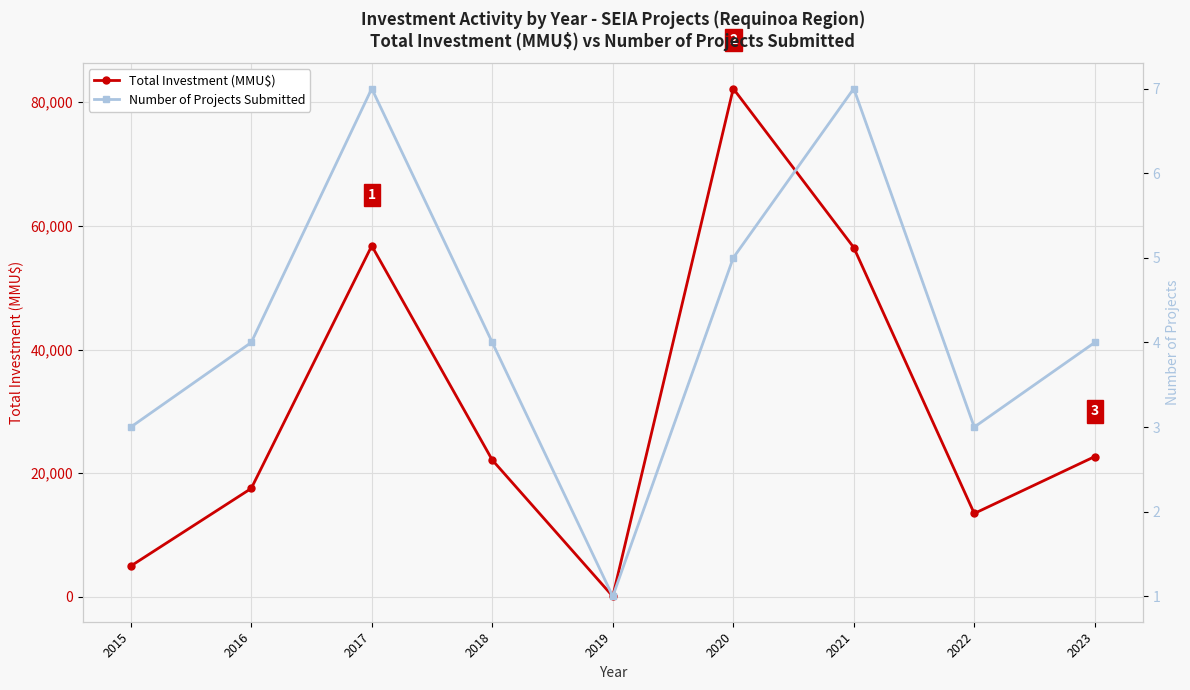

What is the spread (max minus min) of values at 2023?

22696